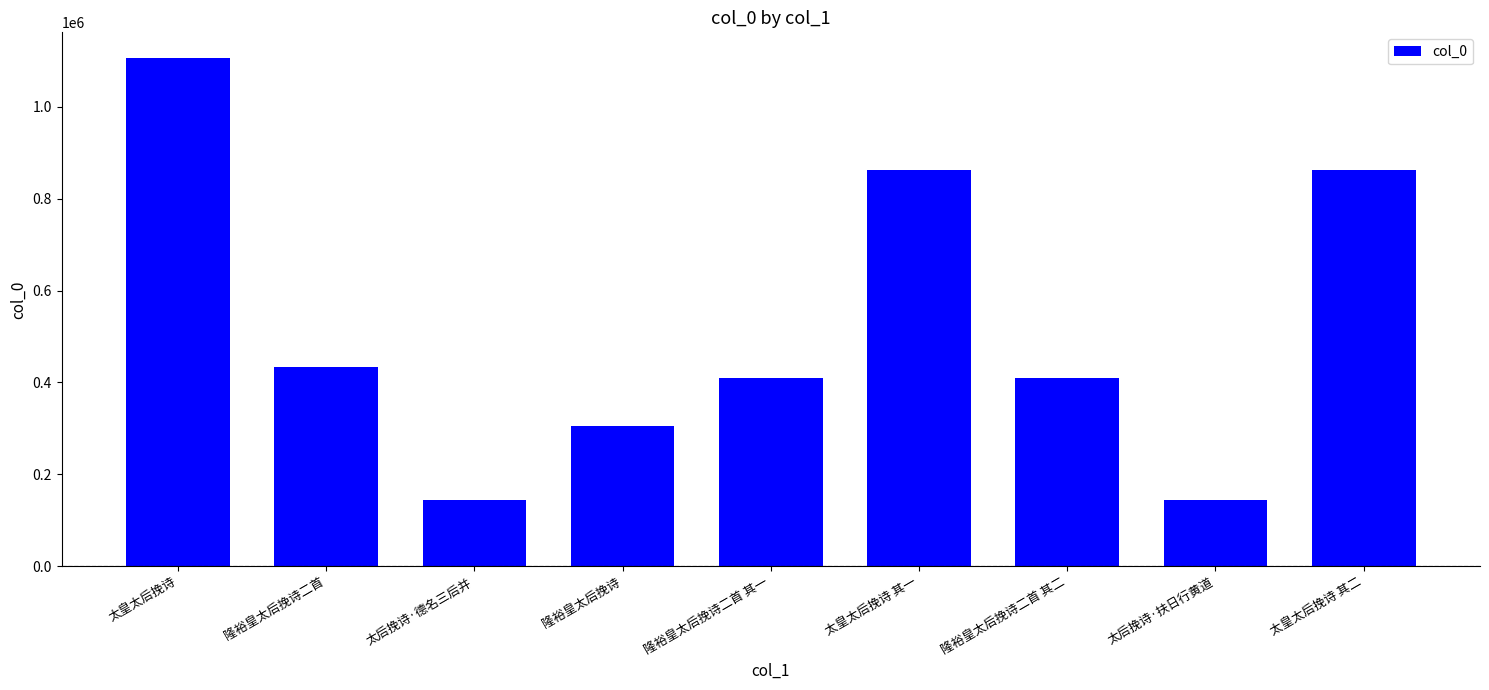

Is it true that the value at 隆裕皇太后挽诗二首 其一 is 409269?

True